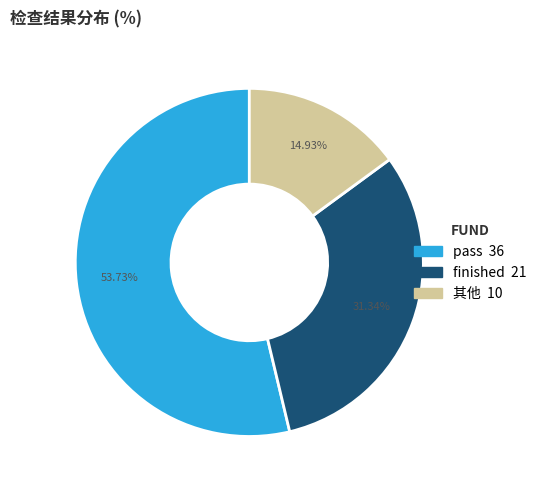

To the nearest percent, what is the difference between the largest and smallest slice percentages?

39%